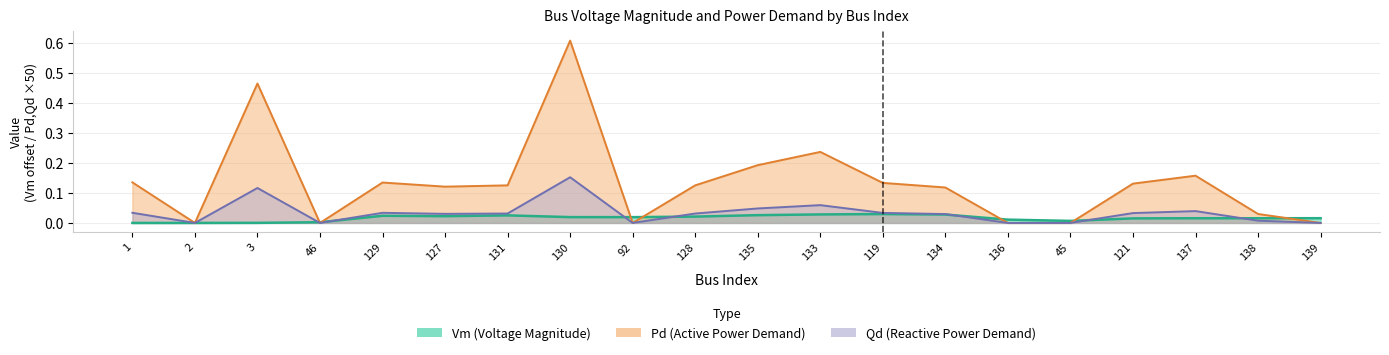

Which series ends up on top after the final intersection of Vm and Pd?

Vm